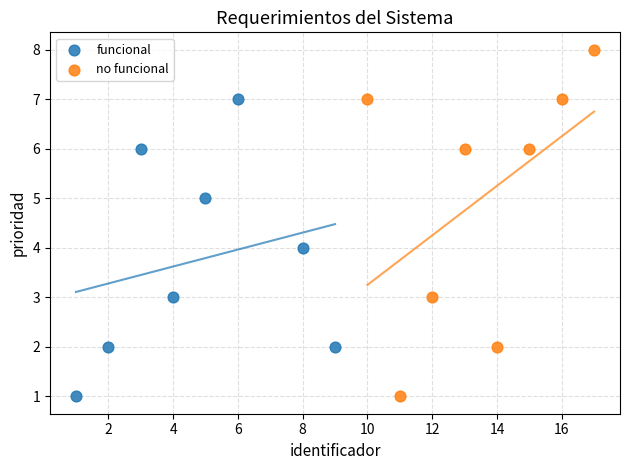

Which series has the widest spread of Y values?

no funcional